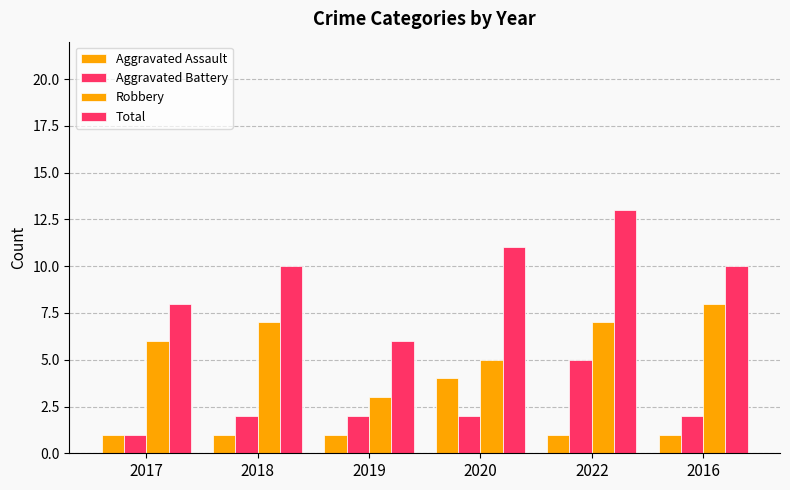

The Robbery series shows 3 at 2019. True or false?

True